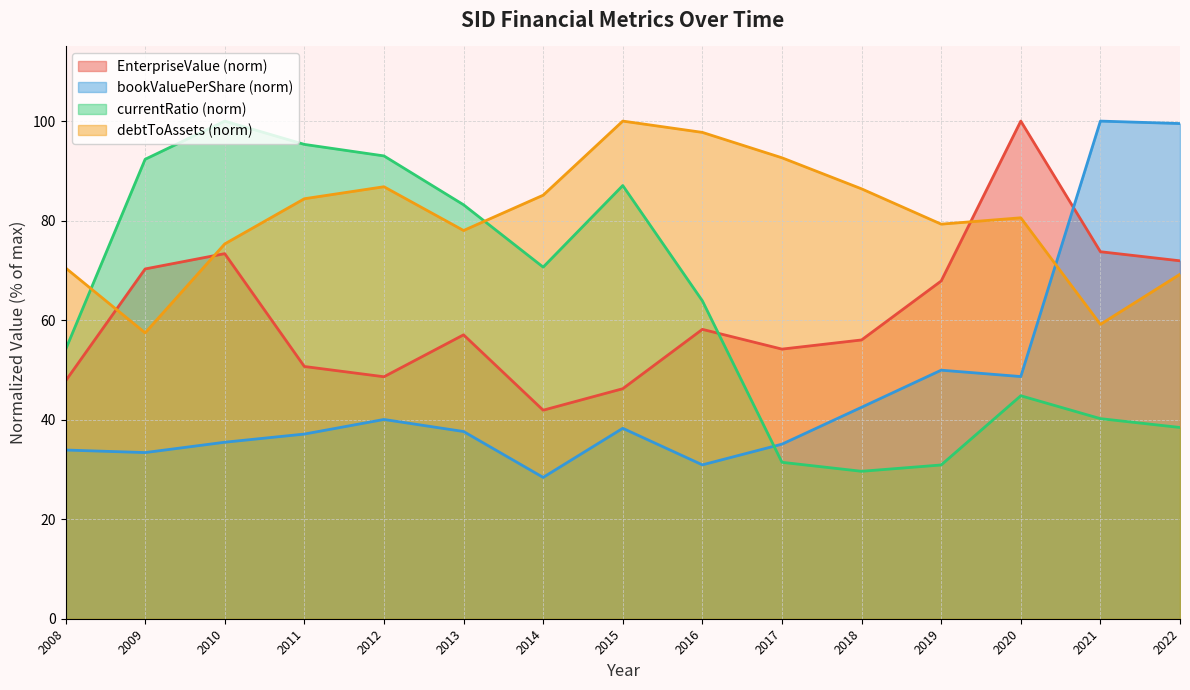

What is the average value of the bookValuePerShare series?

46.1